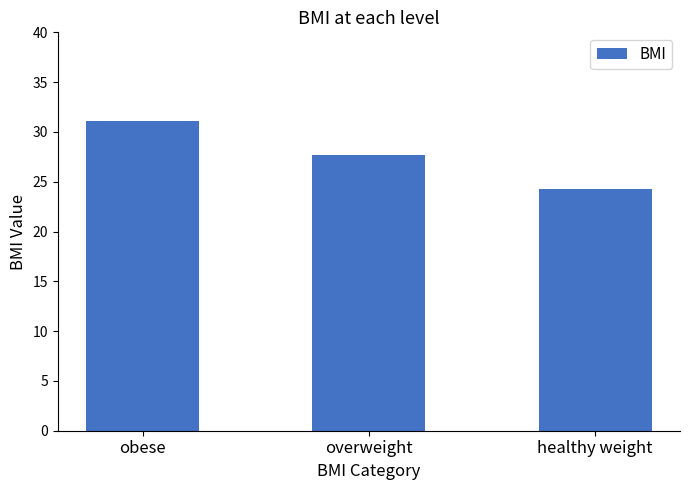

What is the sum of the values at healthy weight and obese?

55.4